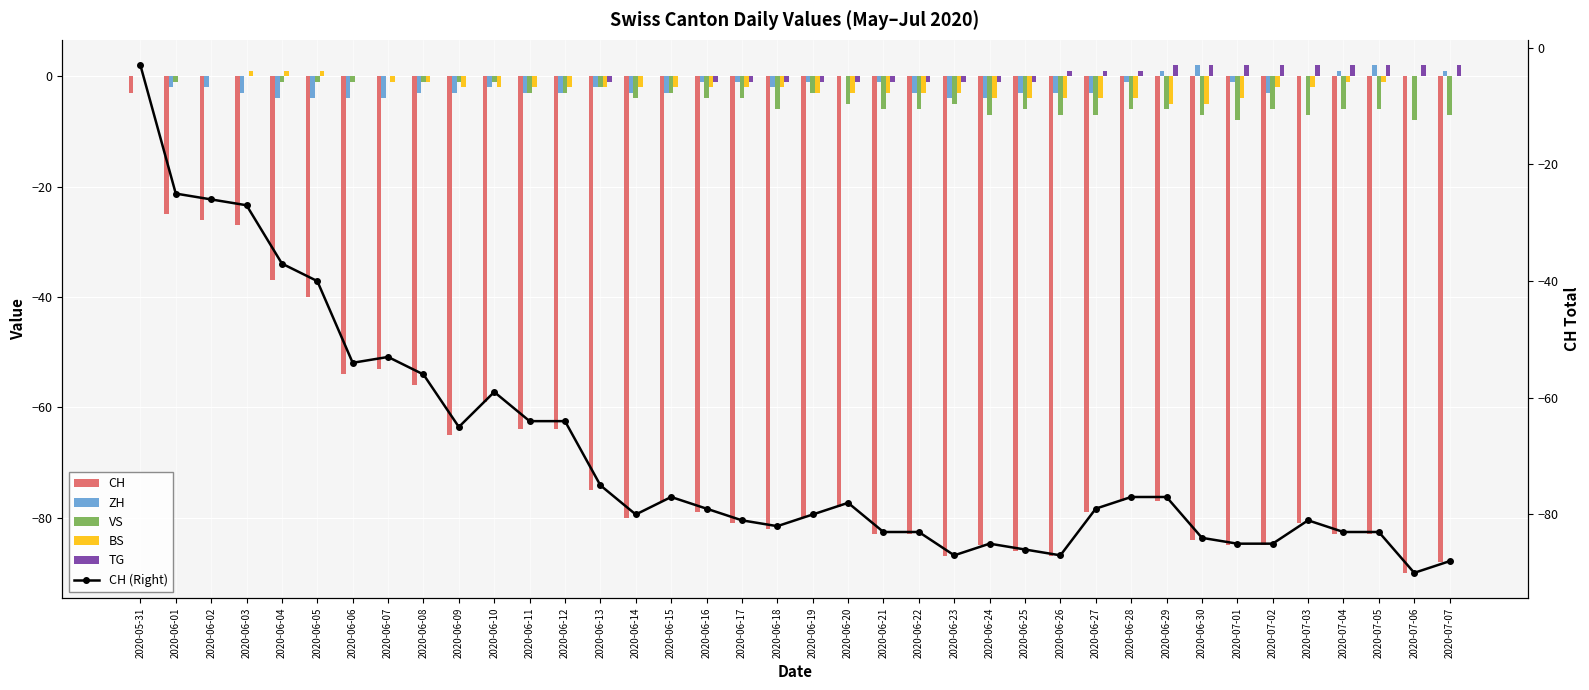

At which label does CH first exceed -79?

2020-05-31